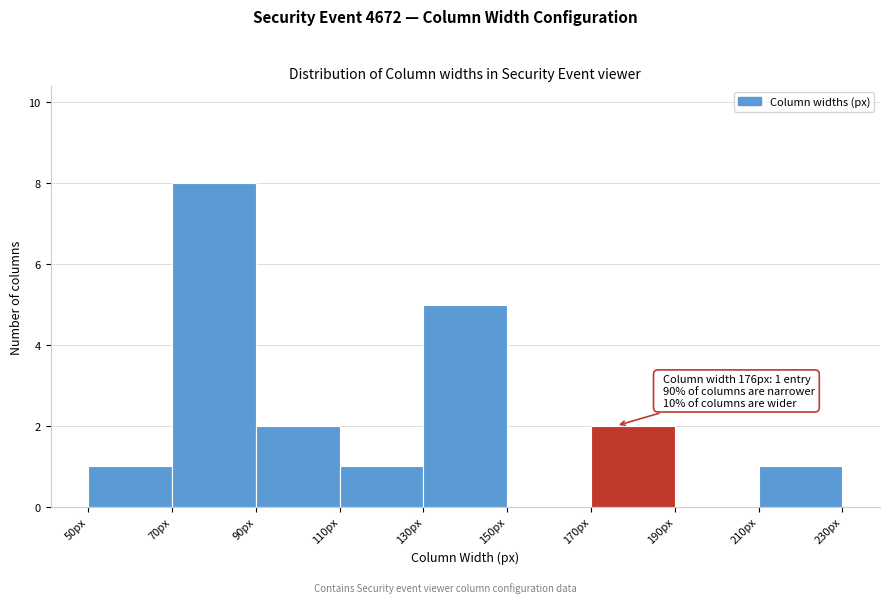

Over which range of the x-axis is the bar tallest?

70 to 90